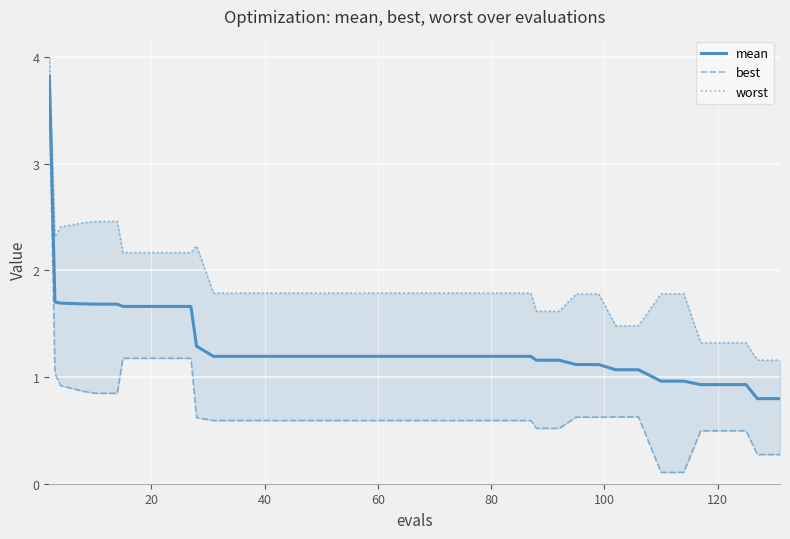

What is the lowest value of the mean series?

0.8